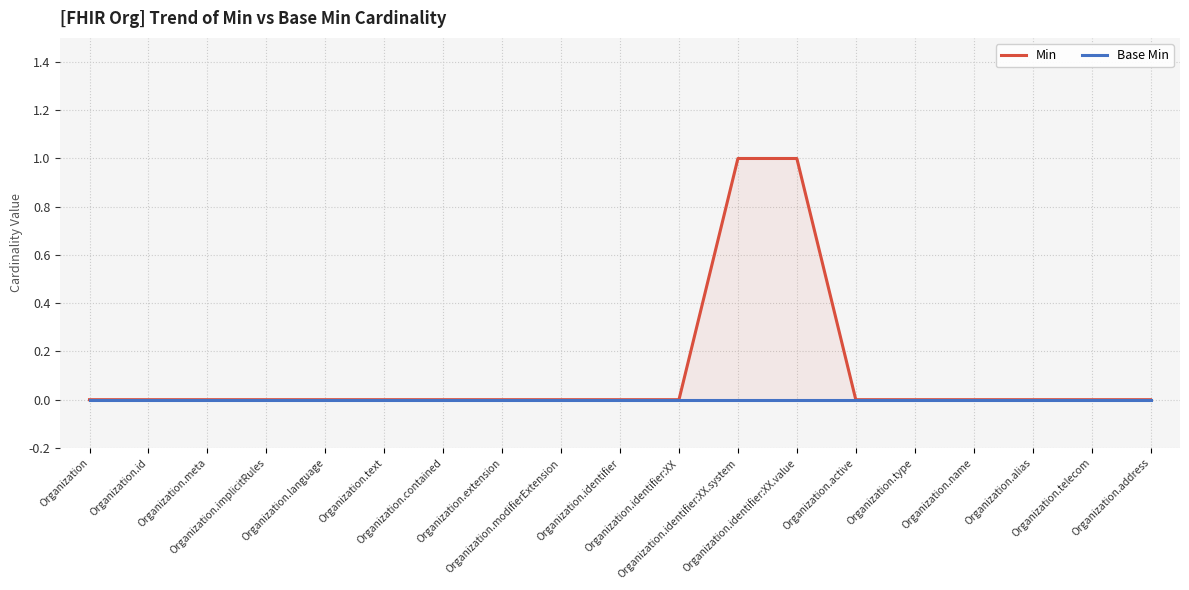

At Organization.language, list the series in order from smallest to largest.

Min, Base Min